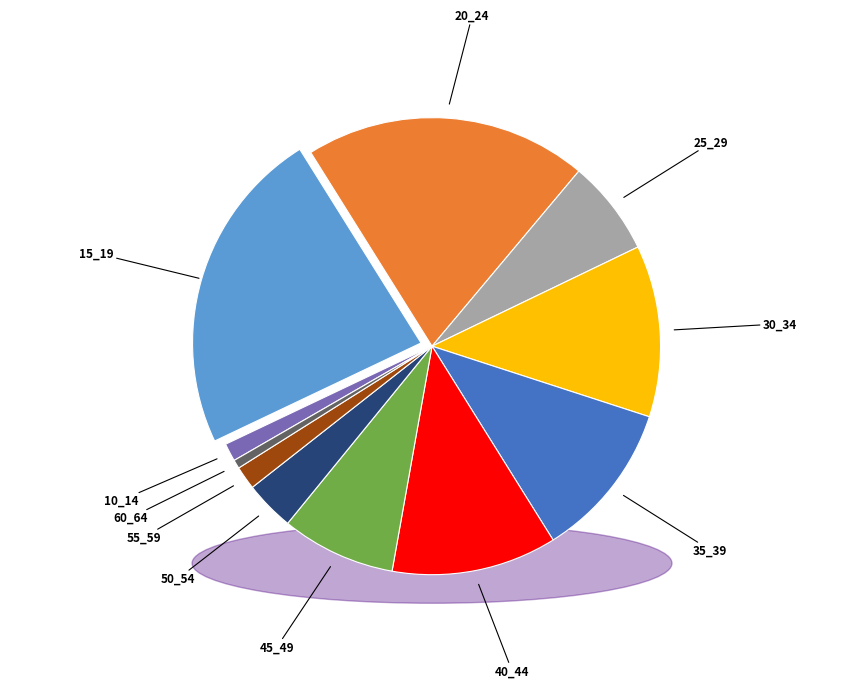

What percentage is the 10_14 slice, to the nearest percent?

1%